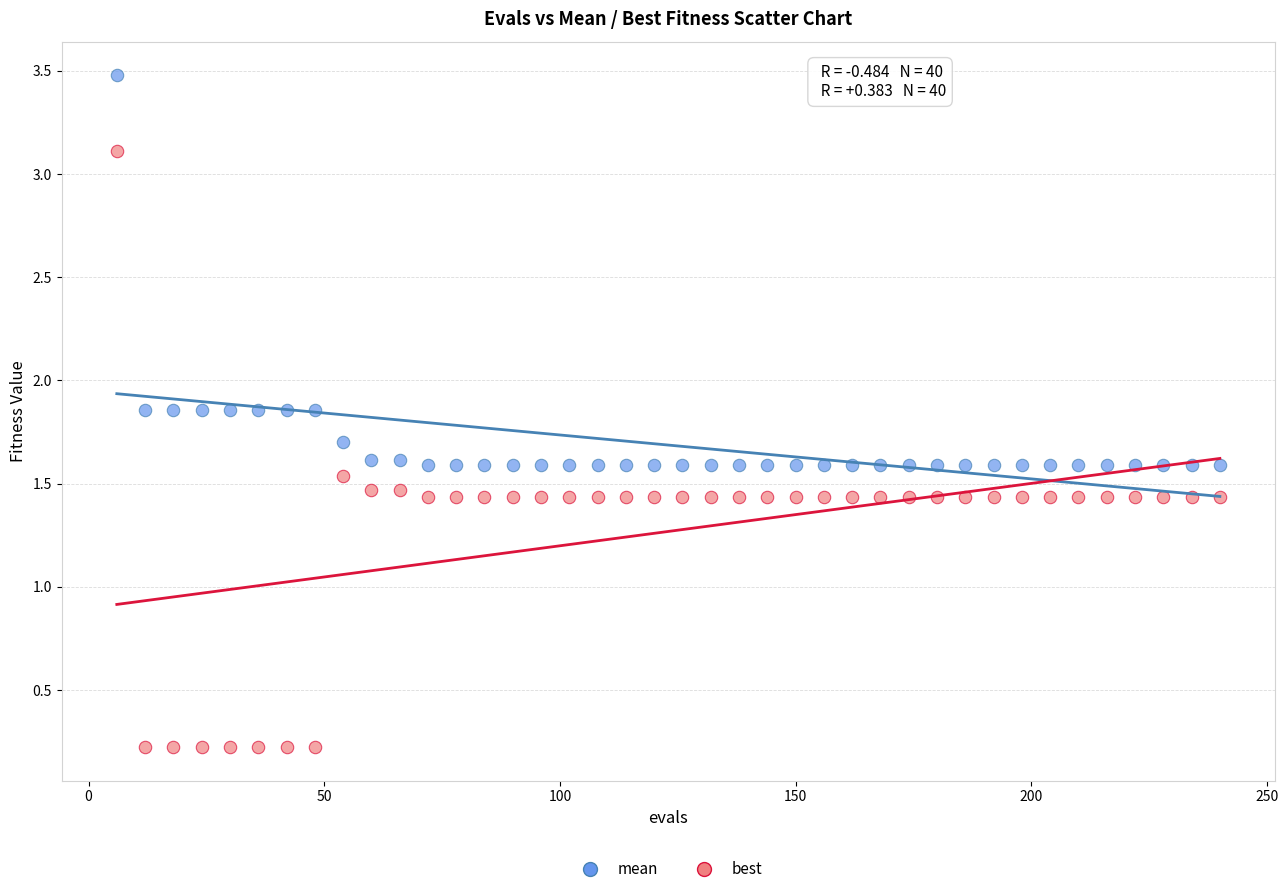

Across all data points, what is the range of Y values (max minus min)?

3.3